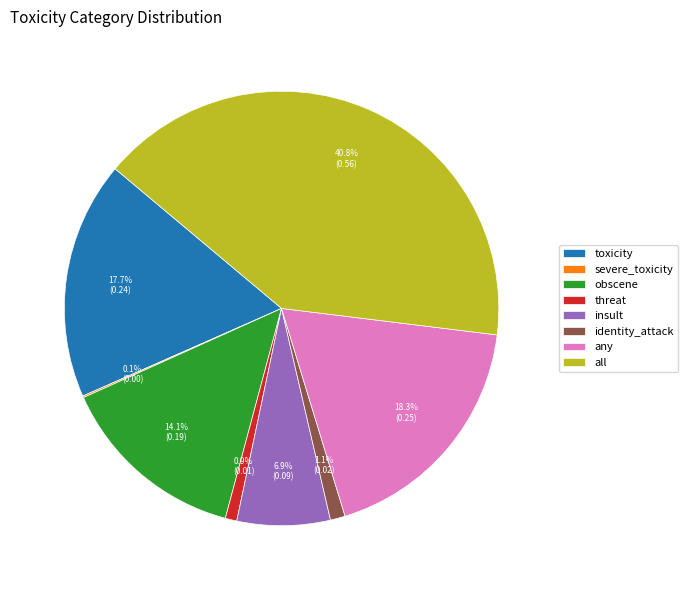

Is there a majority slice in this chart?

No